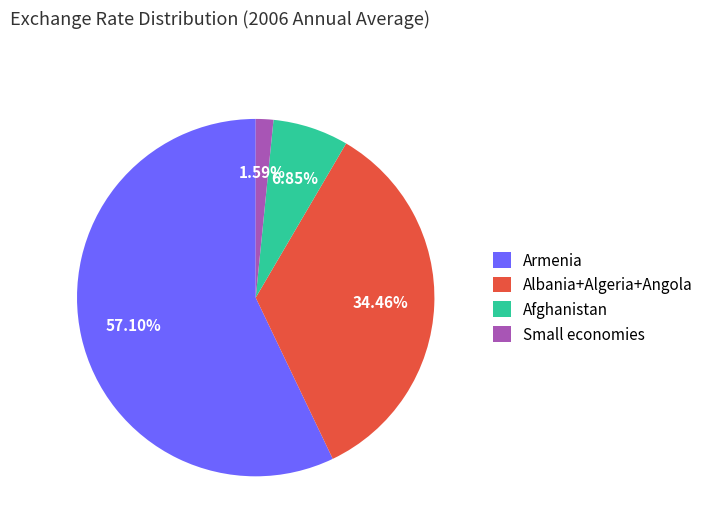

How much of the chart is everything except Armenia?

42.9%